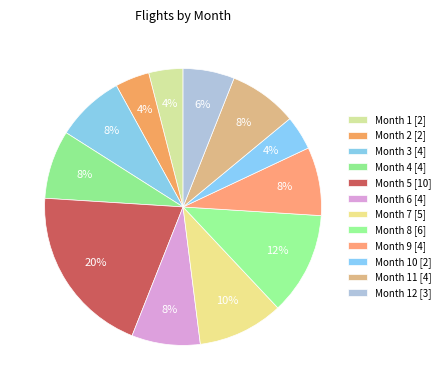

Is there a majority slice in this chart?

No